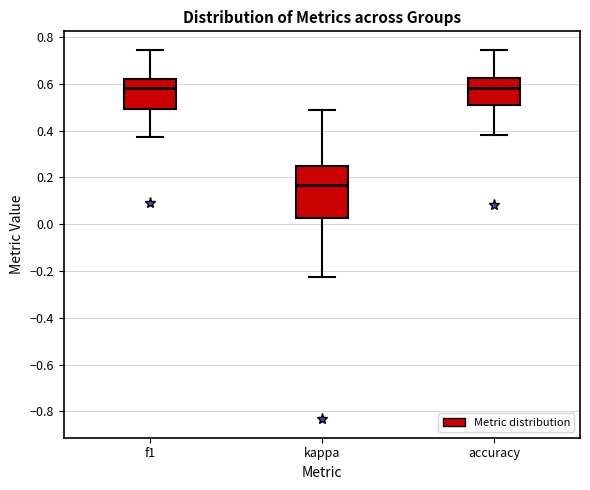

Which box's median line is the lowest?

kappa